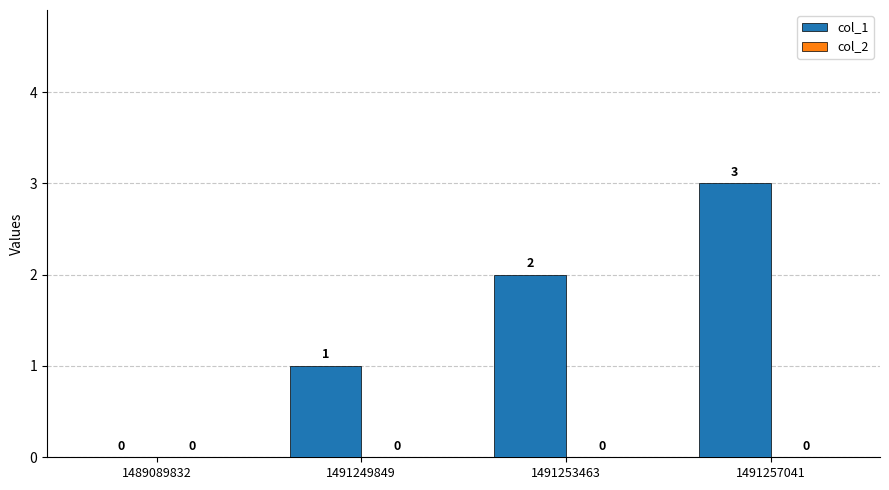

Which has a higher value, 1491253463 or 1491249849?

1491253463